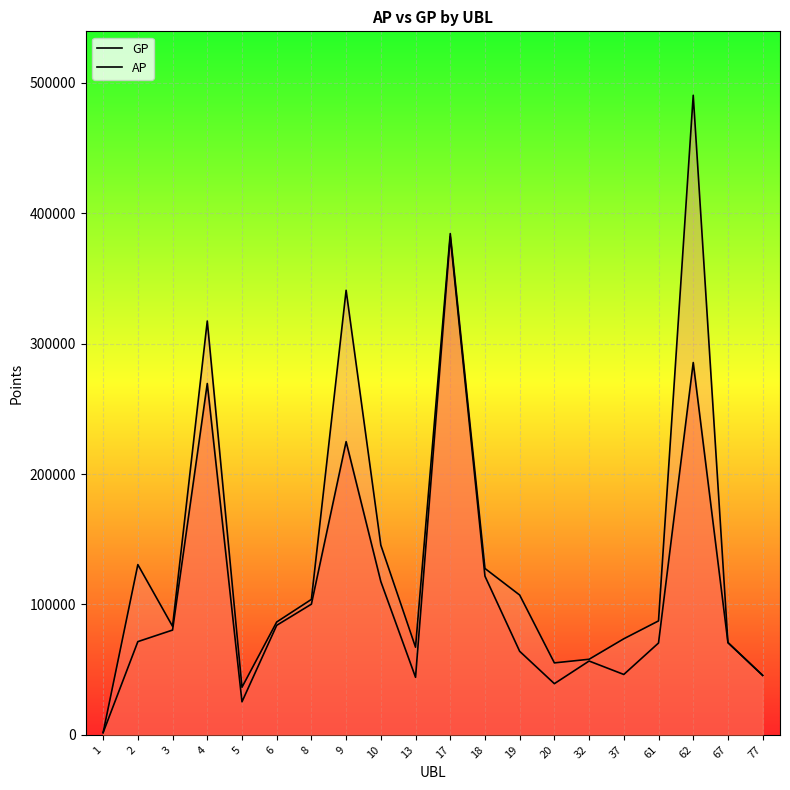

What value does the GP series have at 6, to the nearest 100?

86500